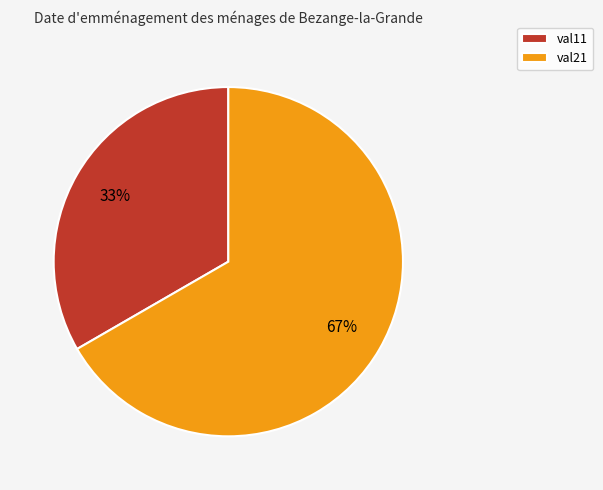

How many segments does this pie chart have?

2